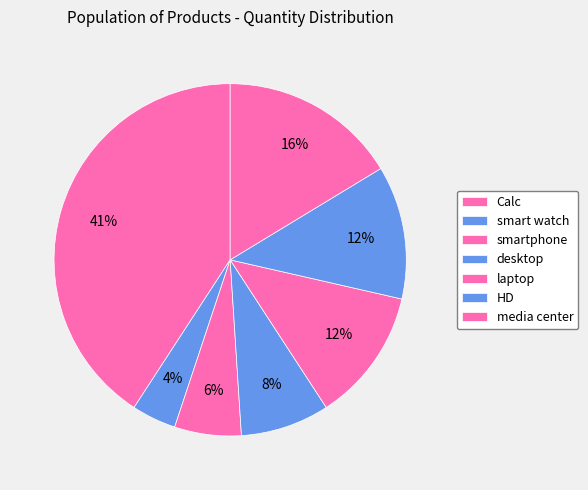

Between laptop and Calc, which is larger?

Calc